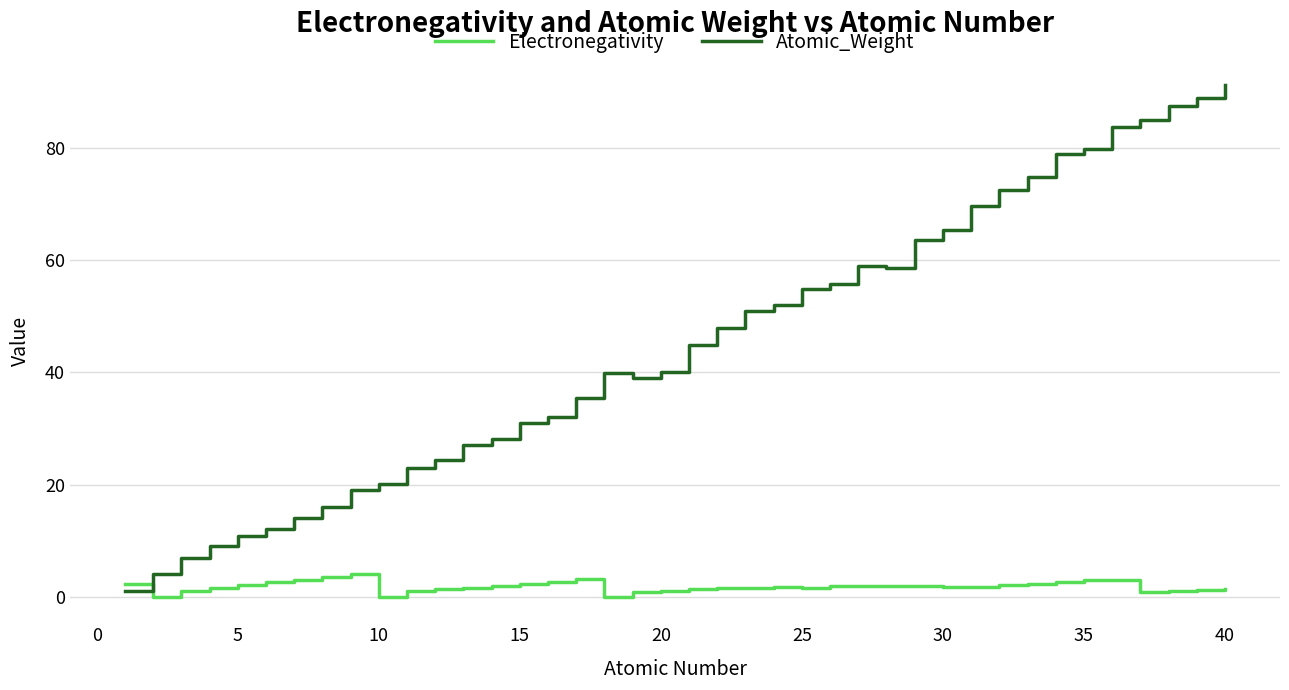

Rank the series by their average value, from lowest to highest.

Electronegativity, Atomic_Weight